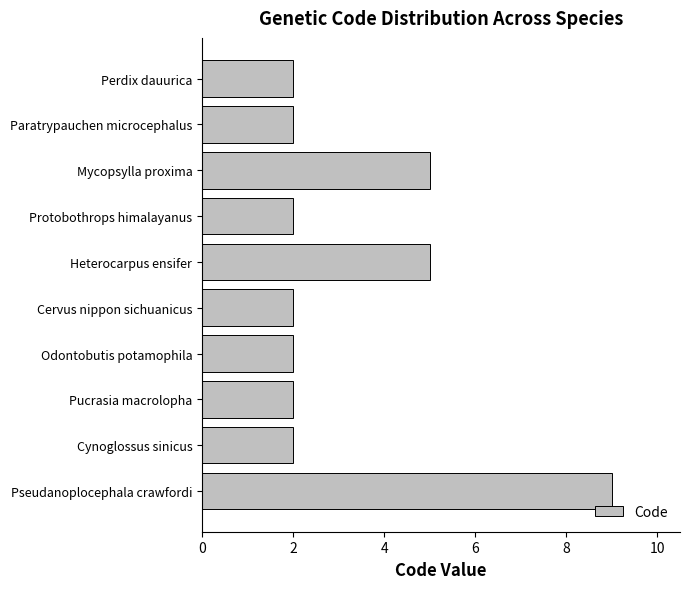

True or false: the data shows 9 at Mycopsylla proxima.

False